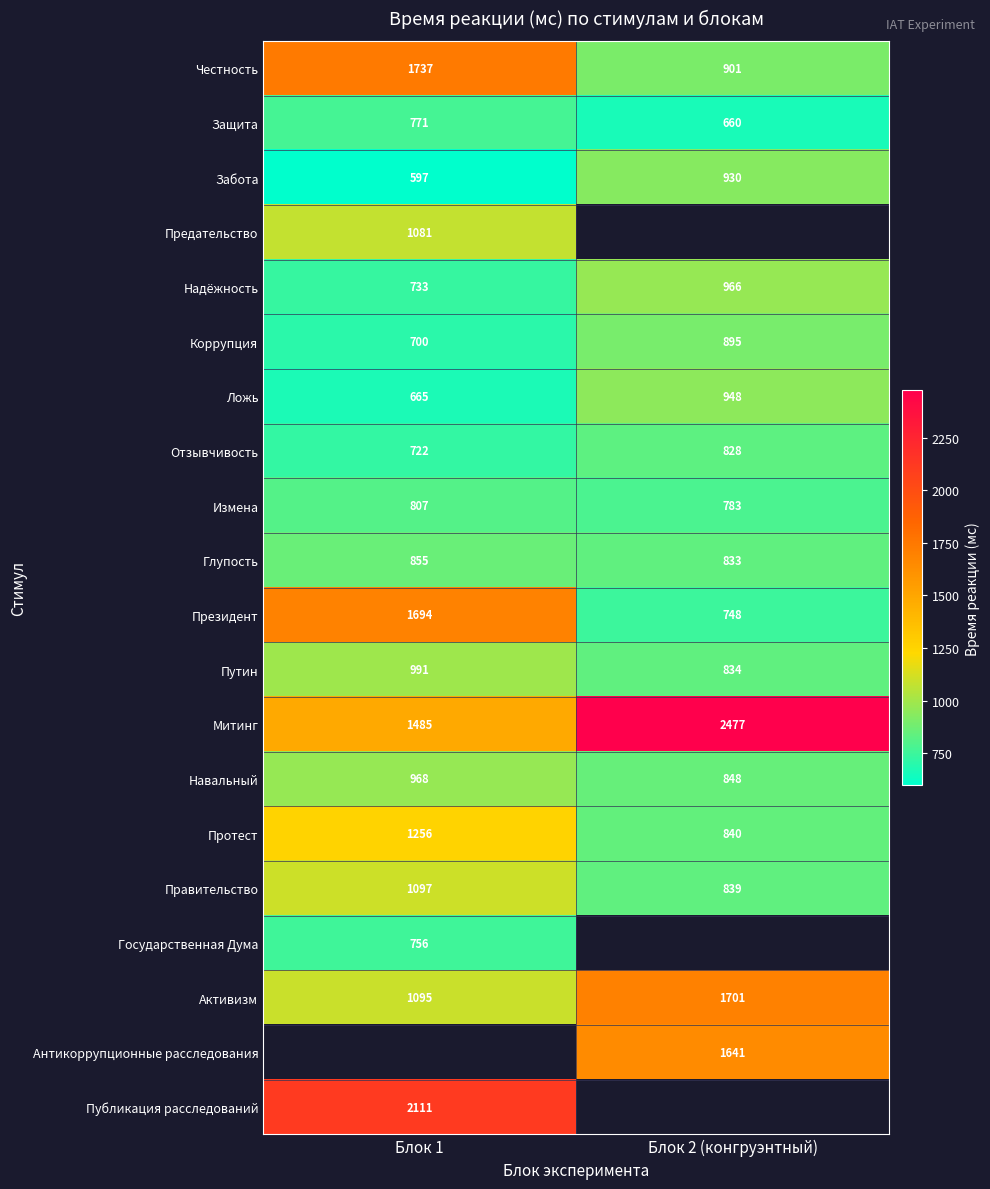

Which label corresponds to the largest value in the chart?

Блок 2 (конгруэнтный)